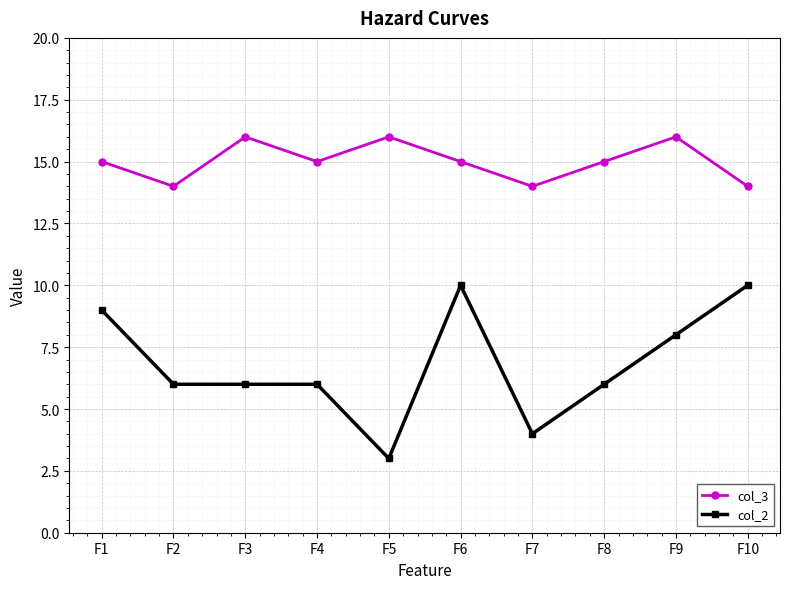

What is the spread (max minus min) of values at F5?

13